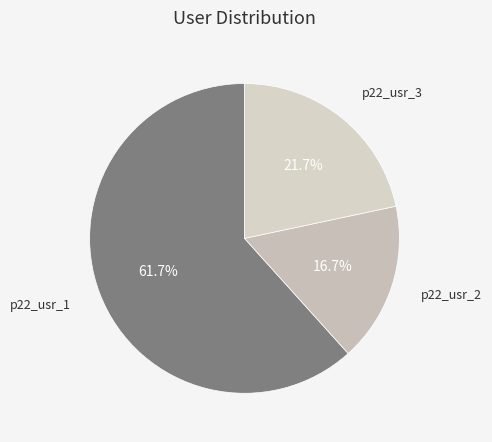

What is the total percentage of p22_usr_3 and p22_usr_1?

83.3%